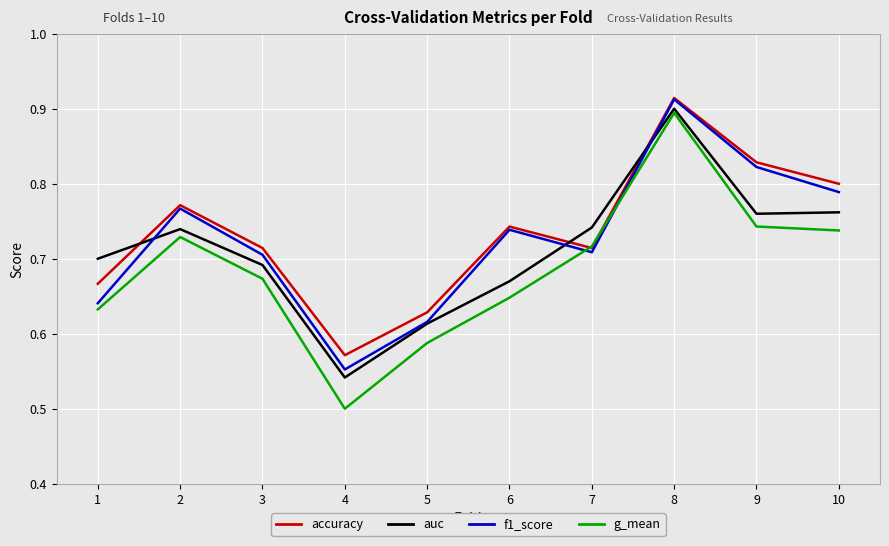

List the series in order of their overall mean, lowest first.

g_mean, auc, f1_score, accuracy